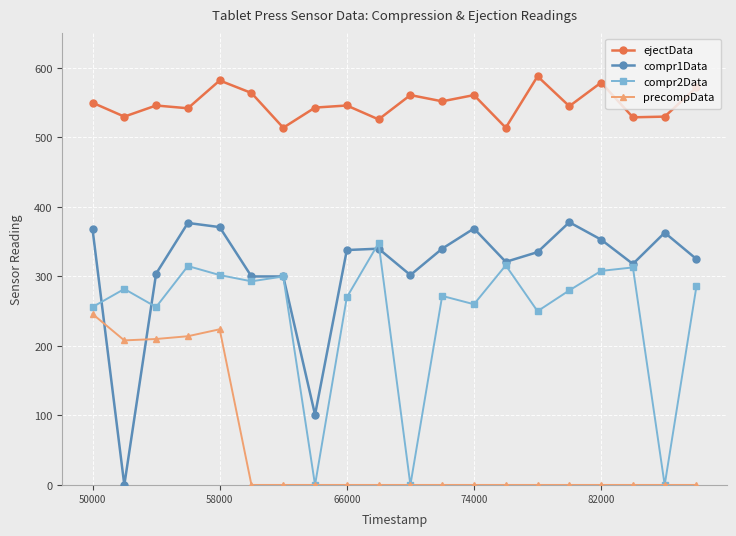

True or false: ejectData and compr1Data intersect in this chart.

False